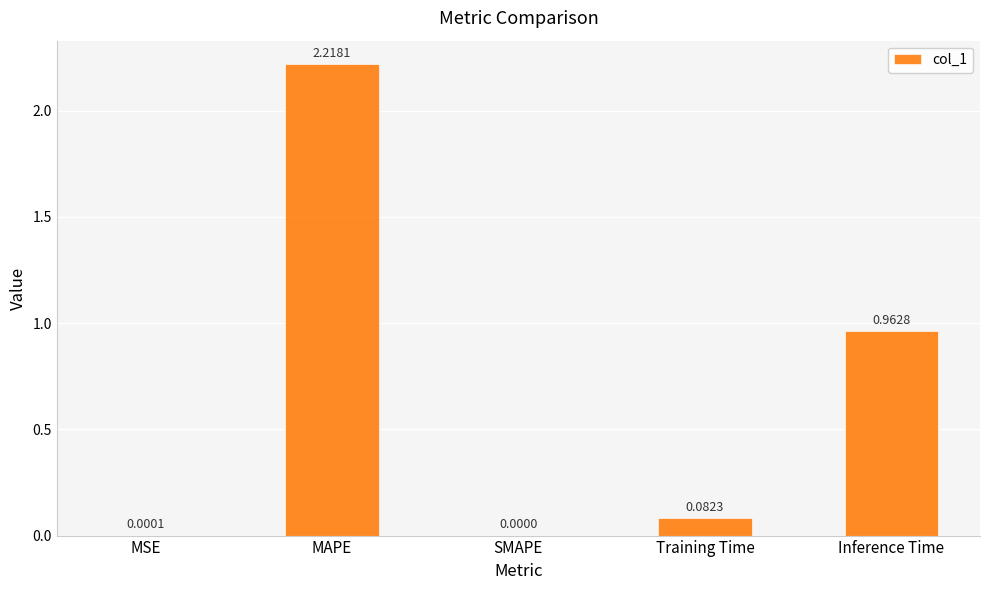

At which label is the value closest to 1?

Inference Time